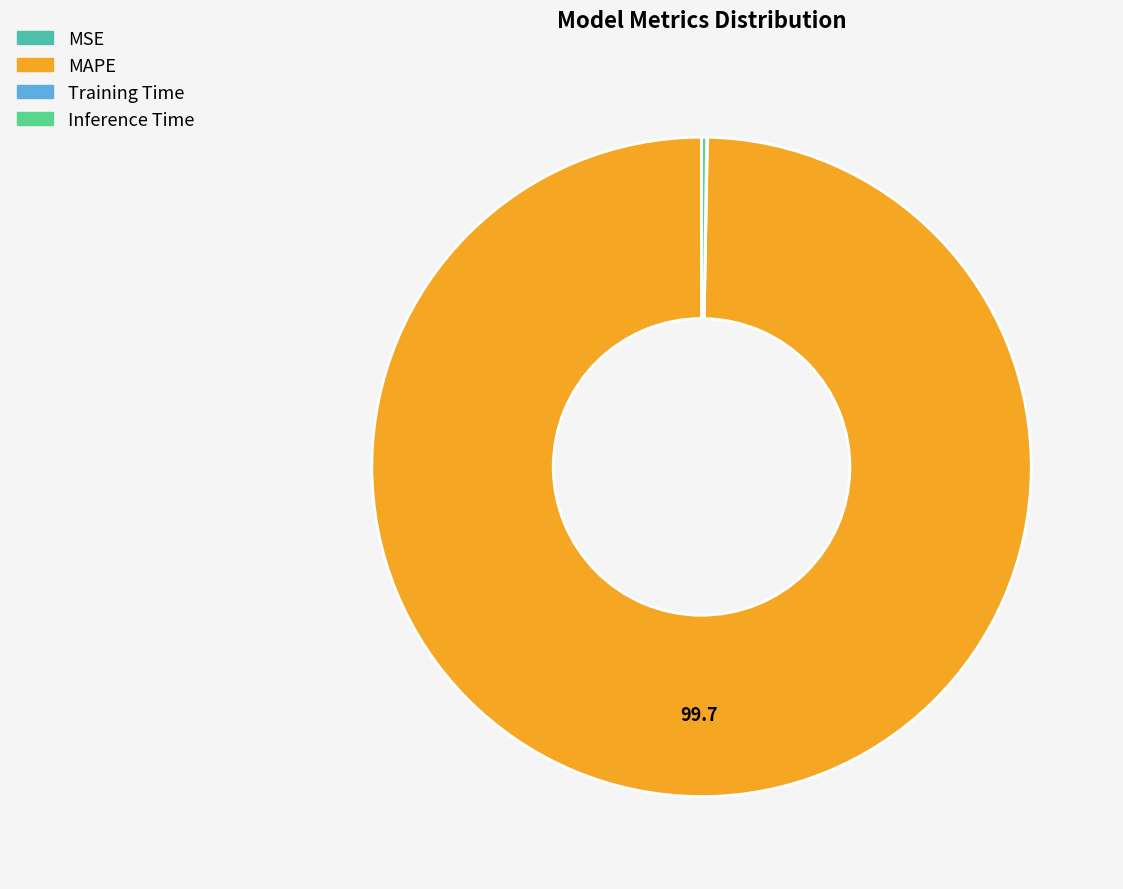

What is the largest slice in the pie chart?

MAPE